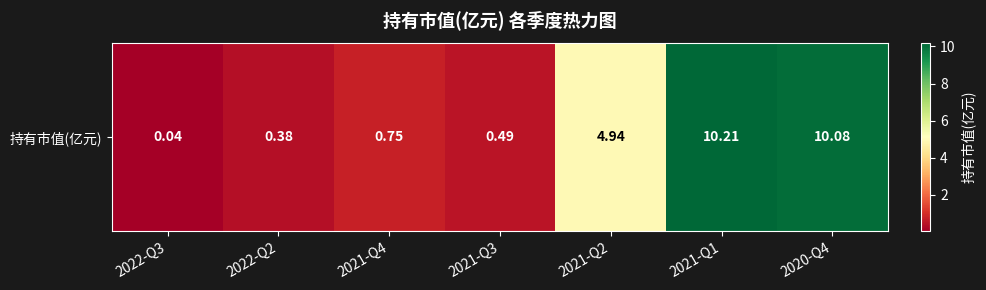

Reading left to right, list all the values displayed in this chart.

2022-Q3=0.0	2022-Q2=0.4	2021-Q4=0.8	2021-Q3=0.5	2021-Q2=4.9	2021-Q1=10.2	2020-Q4=10.1